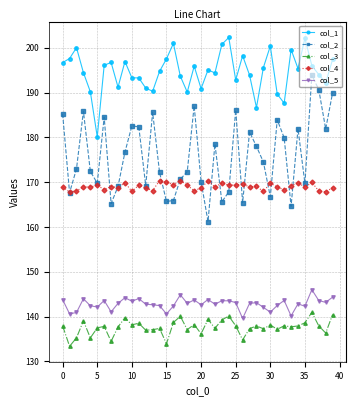

List the series in order of their peak value, lowest first.

col_3, col_5, col_4, col_2, col_1